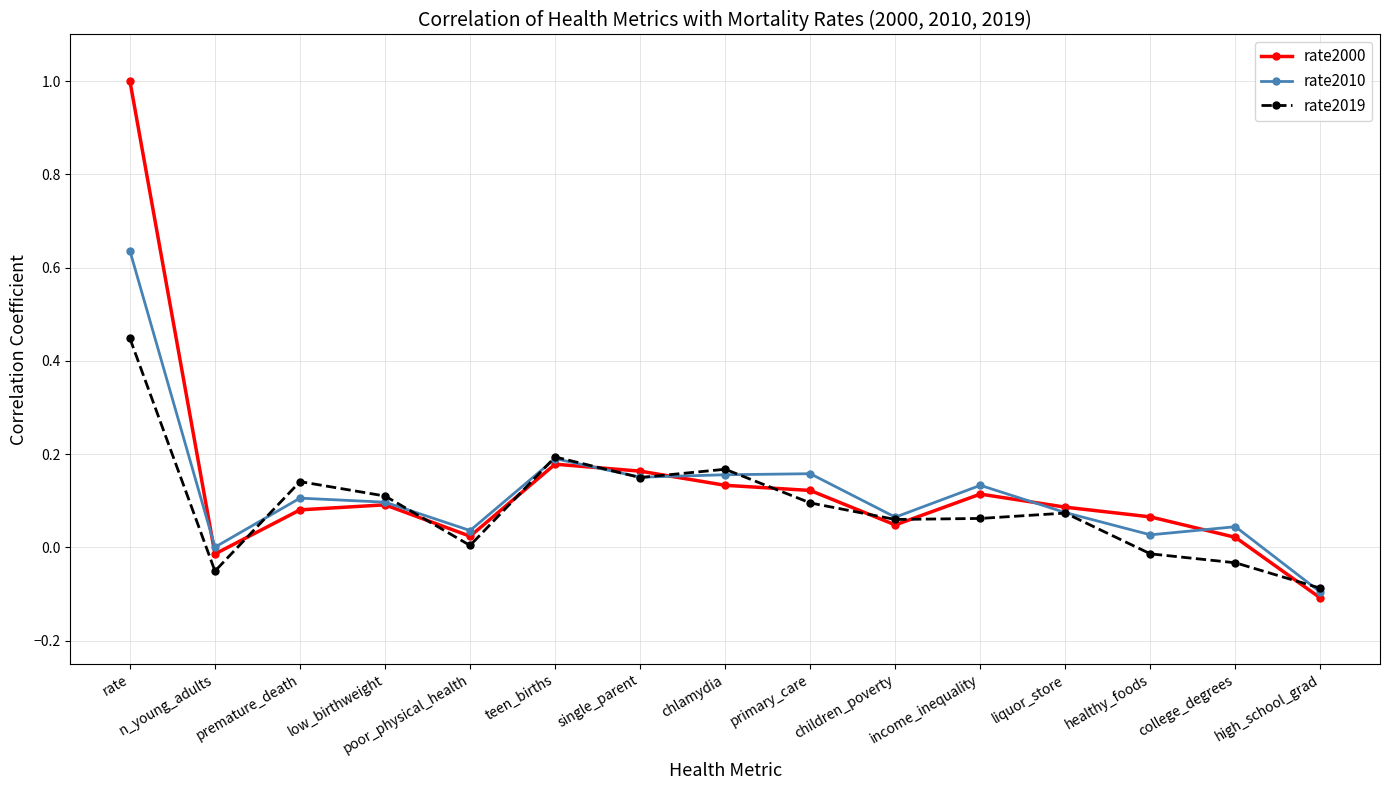

Is it true that rate2000 equals 0.4 at rate?

False